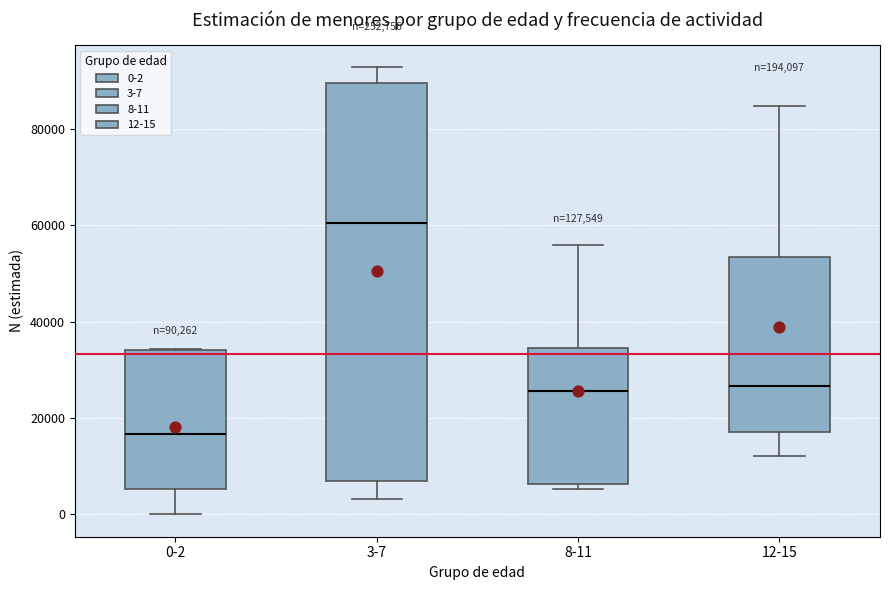

Which box is the tallest, from its lower edge to its upper edge?

3-7